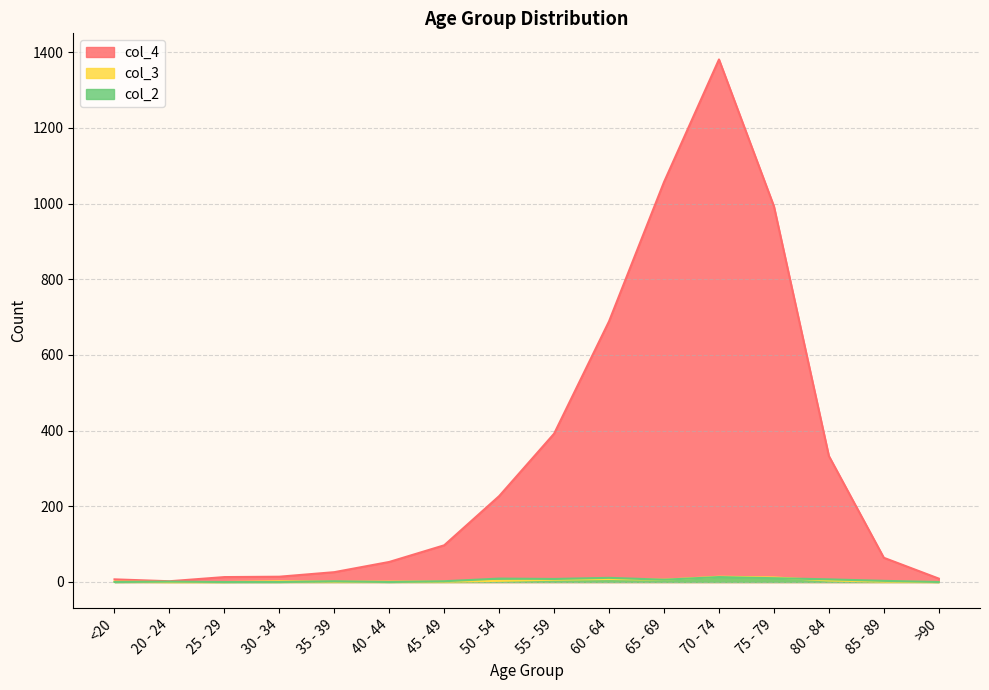

Which series changed the most between <20 and 25 - 29?

col_4